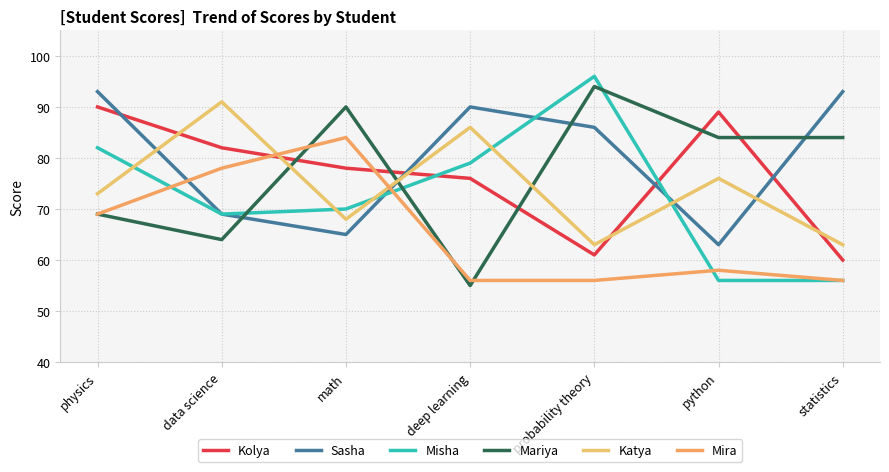

Which series has the widest spread of values?

Misha